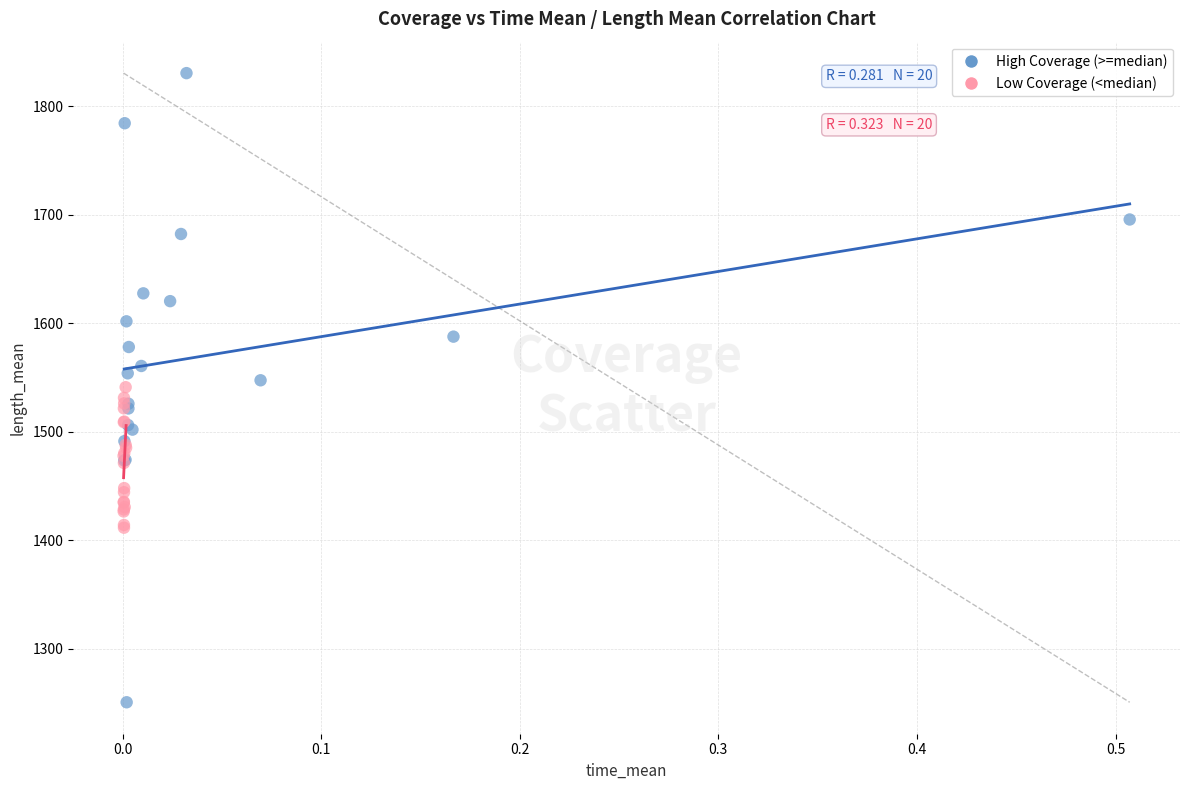

What are all the series names shown in the legend?

High Coverage (>=median), Low Coverage (<median)